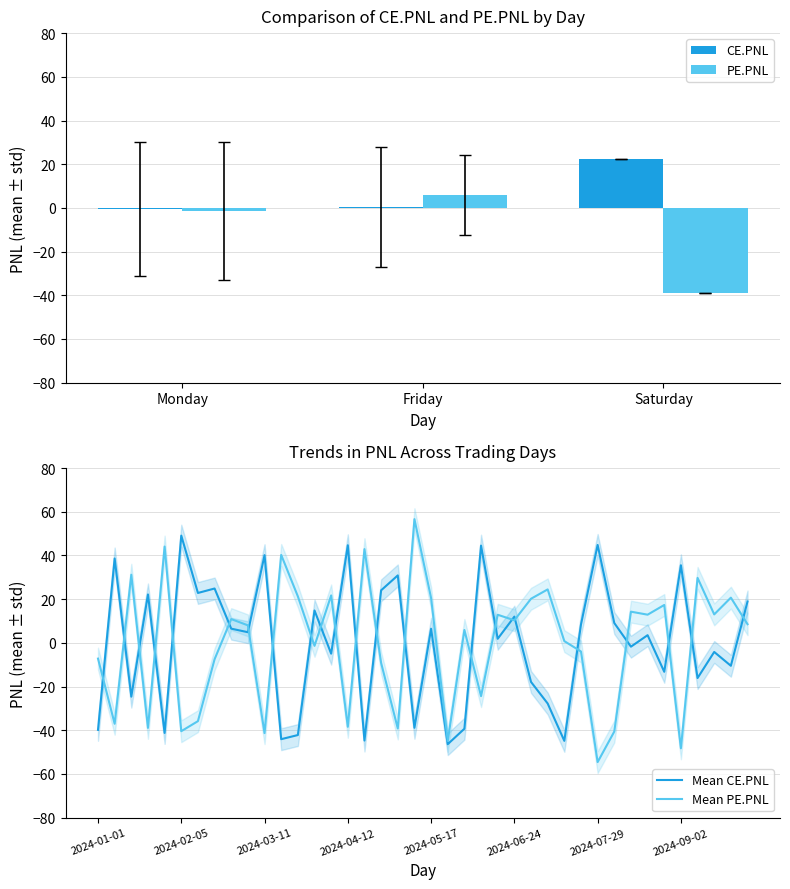

Rank the series by their average value, from lowest to highest.

PE.PNL, CE.PNL